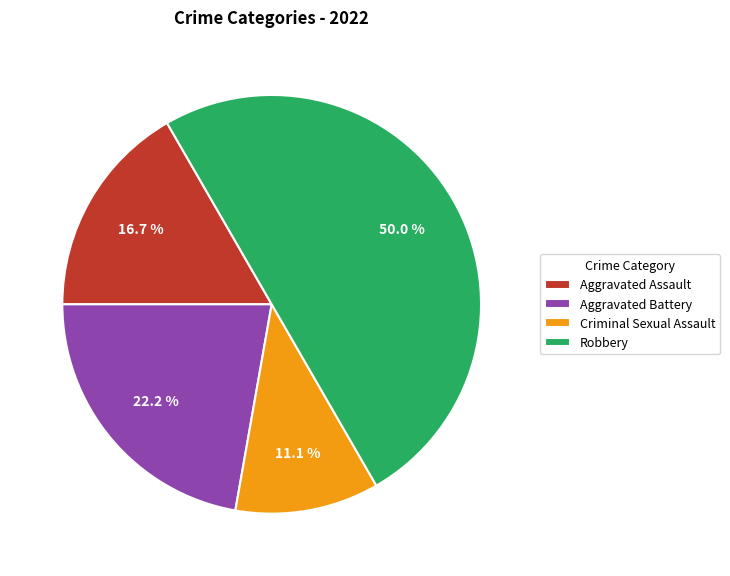

Which slice is the largest?

Robbery